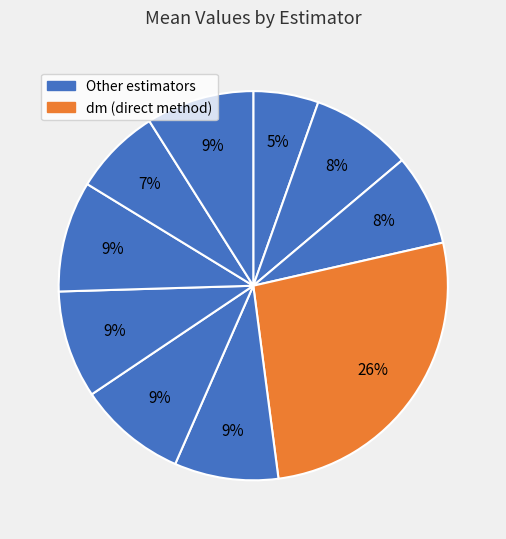

Which slice is the largest?

dm